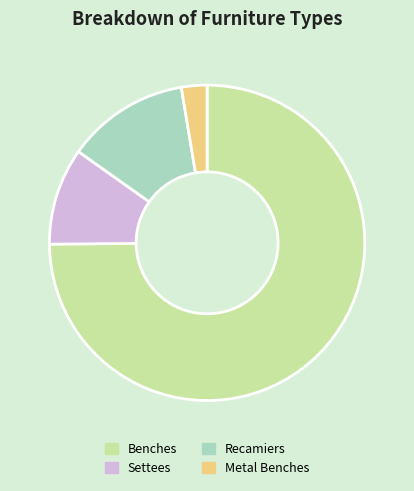

The Benches slice represents 75% of the pie. True or false?

True